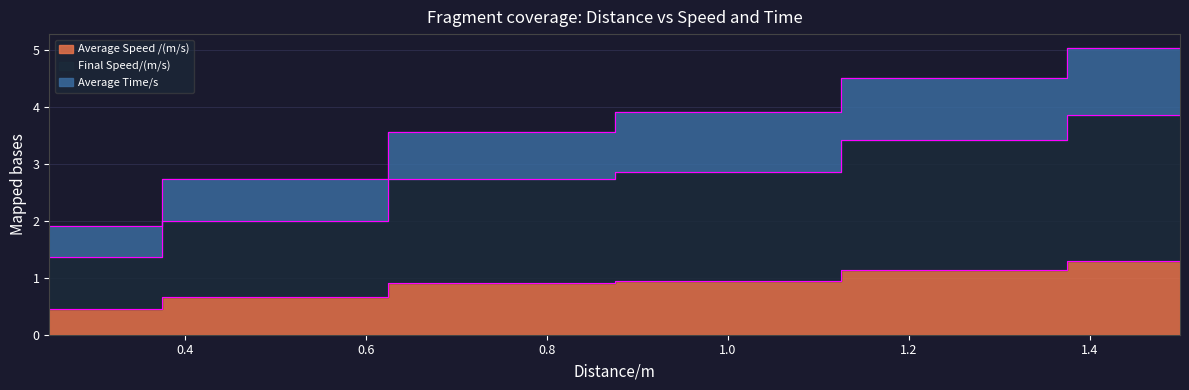

Rank the categories by Final Speed/(m/s) value from highest to lowest.

1.5, 1.25, 1.0, 0.75, 0.5, 0.25